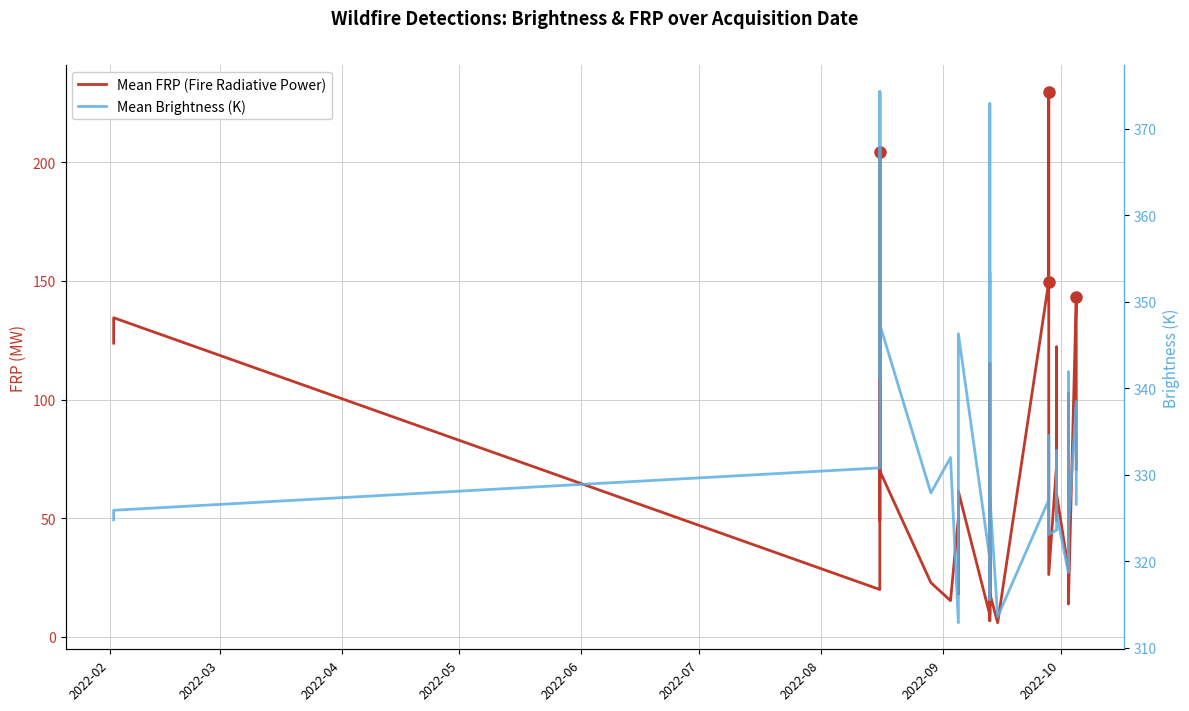

How many interior local peaks does the Mean Brightness (K) series have?

13